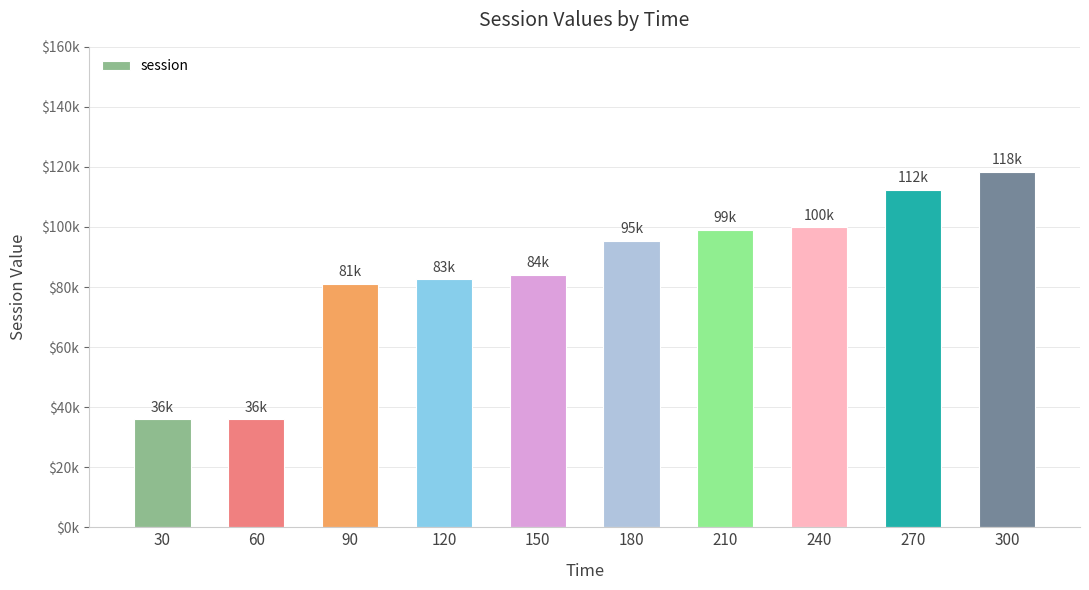

Does the chart contain any negative values?

No